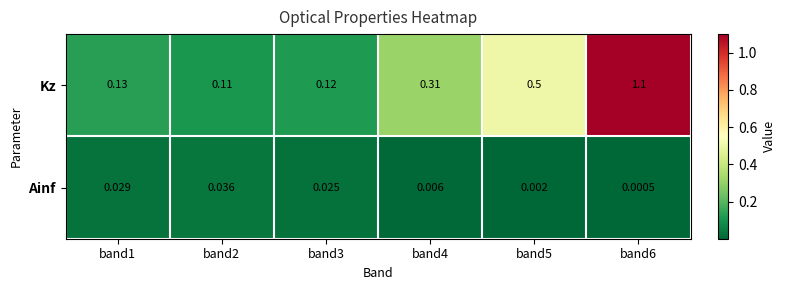

Which series has the largest total across all categories?

Kz